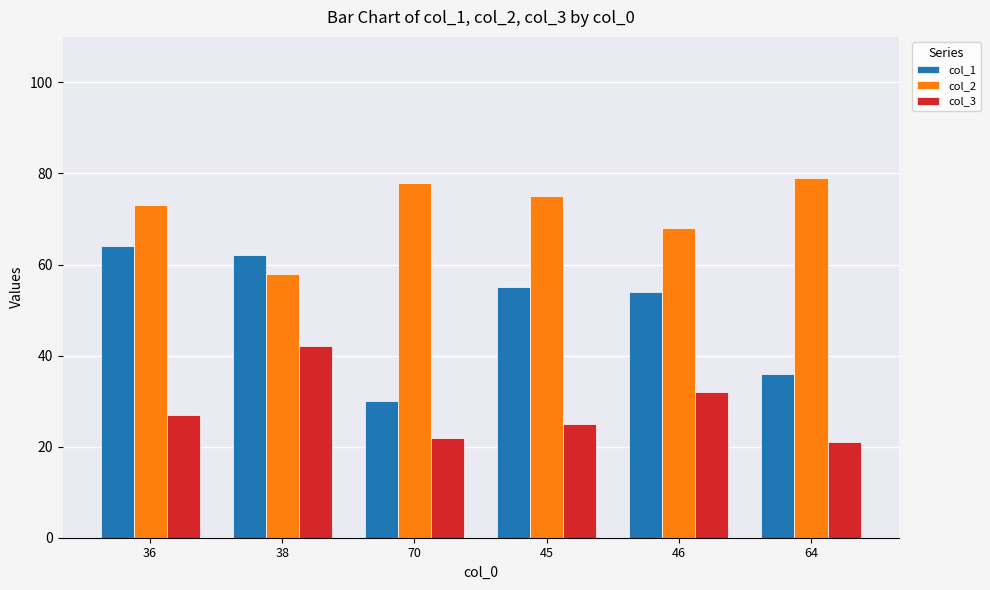

What position from the left is 45?

4